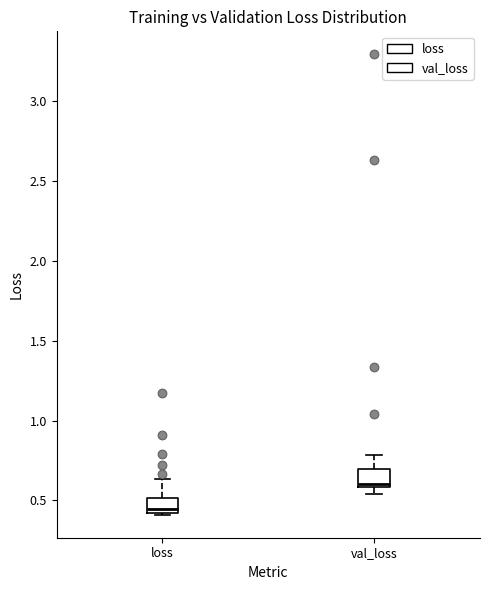

Where does the median line of the box for loss sit on the y-axis? The values are not printed on the chart, so give them approximately, as read against the axis.

0.45